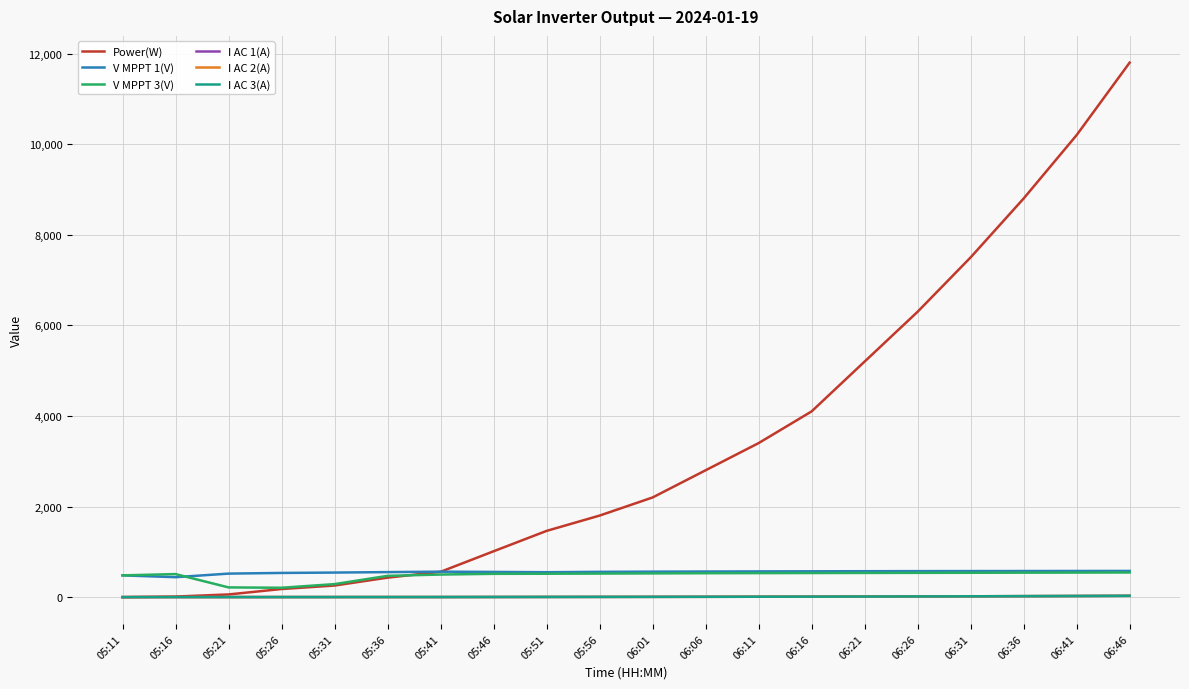

What is the difference between the maximum and minimum values in the I AC 1(A) series?

28.5